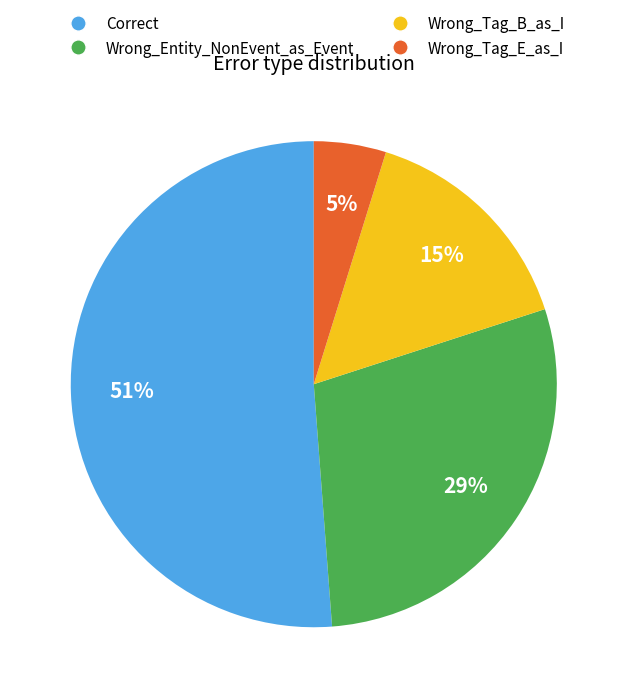

Is it true that Correct is 51% of the pie?

True